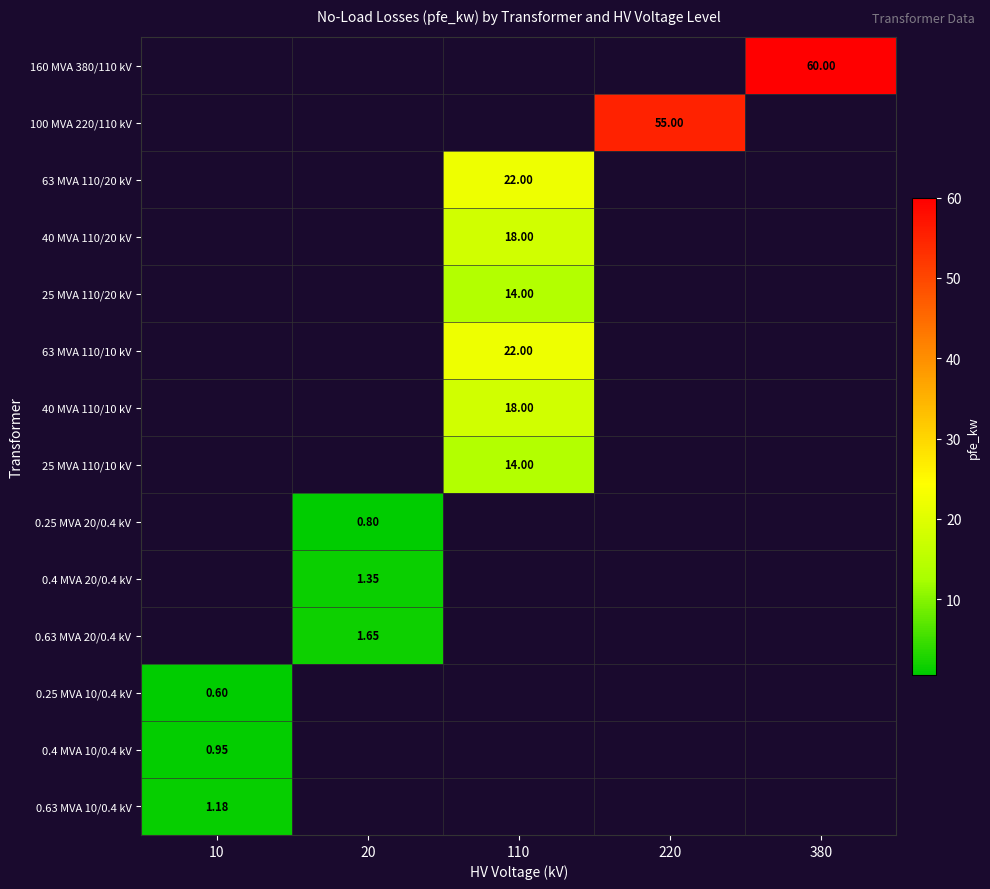

How many distinct data groups are displayed?

14